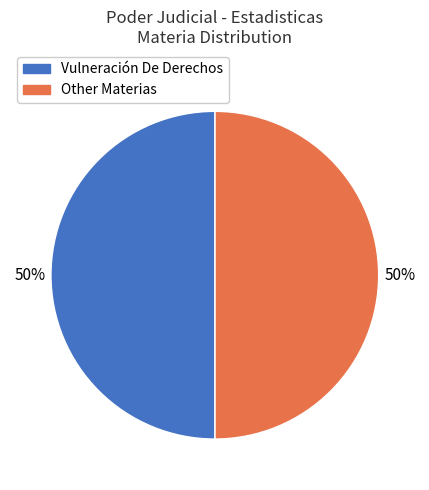

To the nearest percent, what is the average slice percentage?

50%